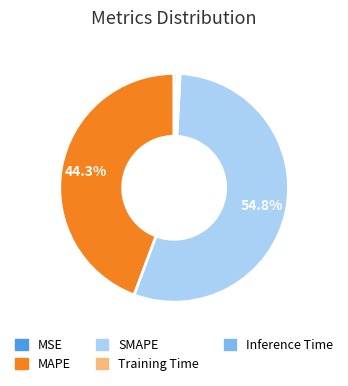

Is it true that MAPE is 44% of the pie?

True